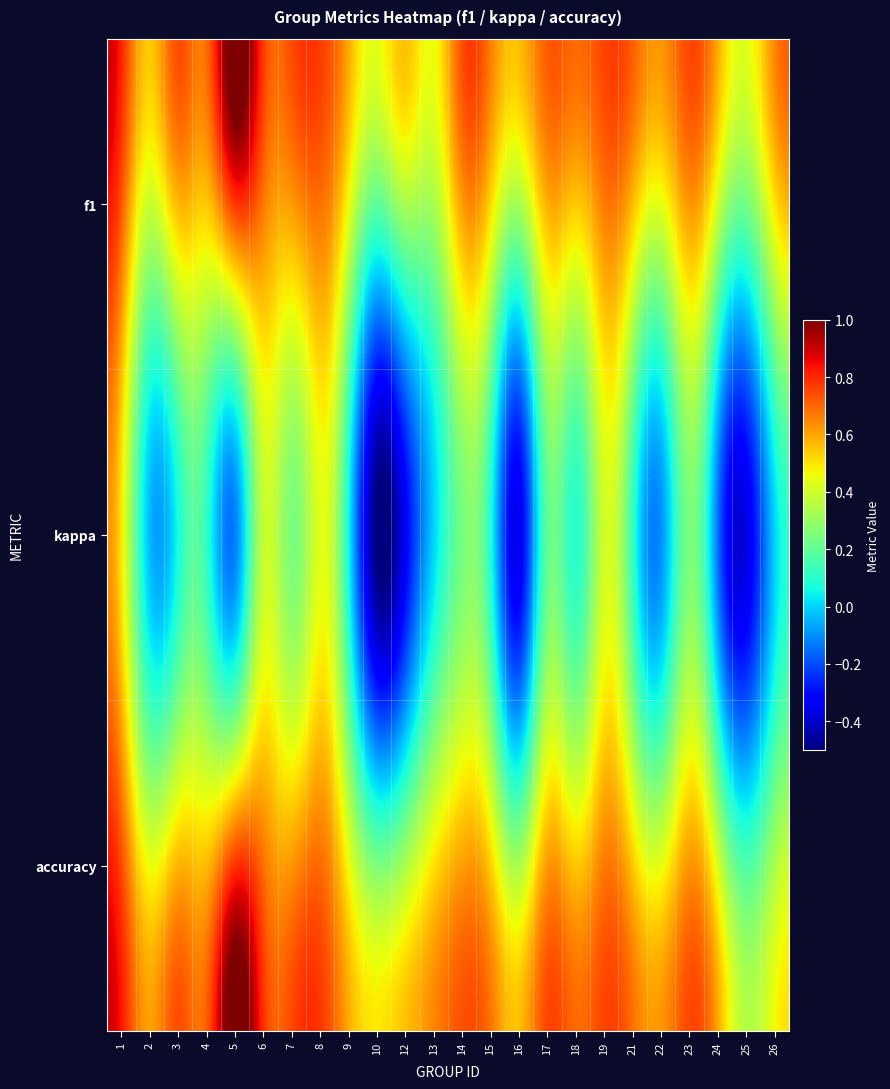

List the series in order of their peak value, highest first.

f1, accuracy, kappa